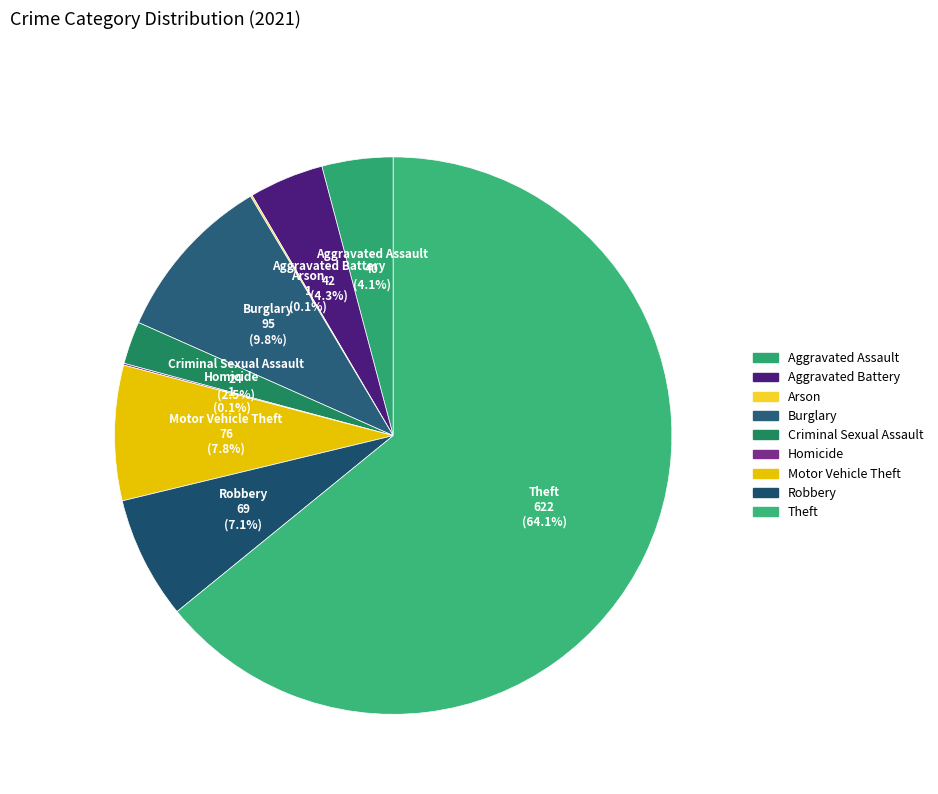

Which category has the biggest portion of the pie?

Theft